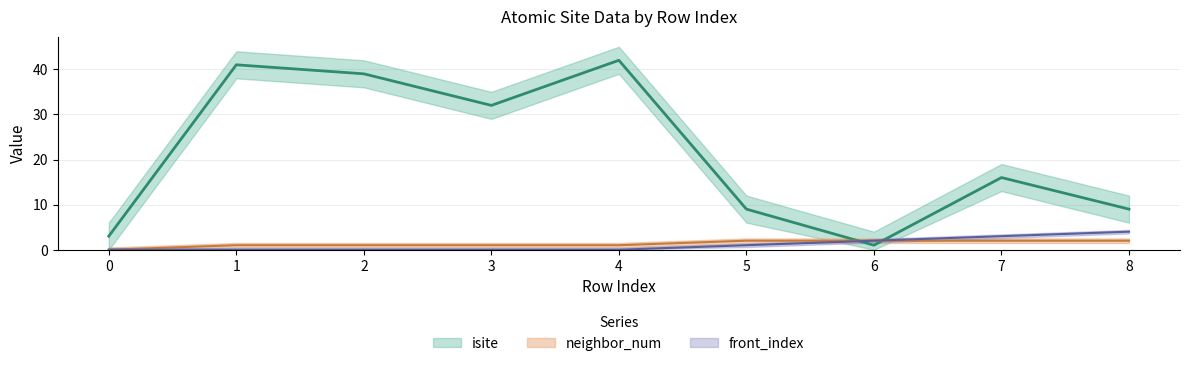

True or false: front_index and neighbor_num cross at least once.

False